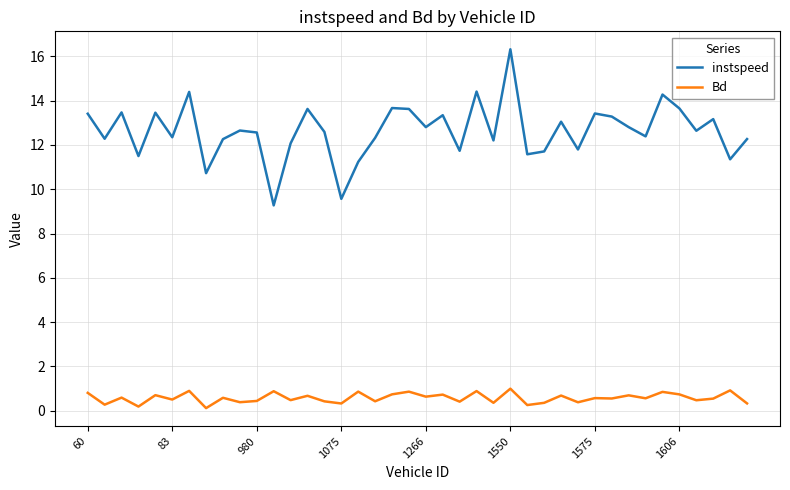

What is the sum of all instspeed values?

505.2